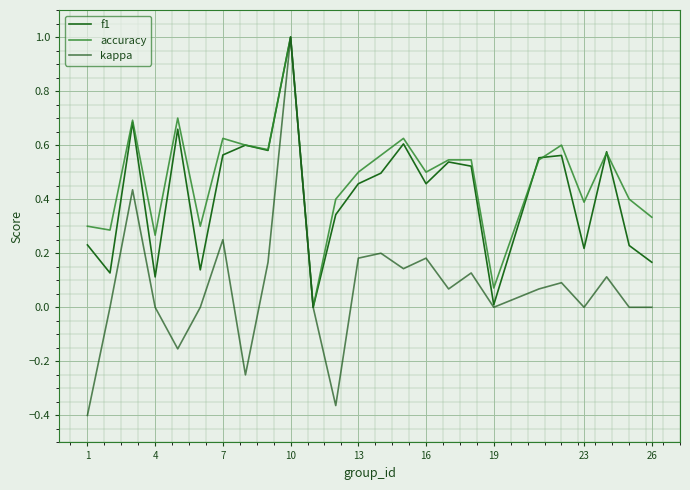

Reading left to right, what are all the values shown in this chart?

f1: 0.2	0.1	0.7	0.1	0.7	0.1	0.6	0.6	0.6	1.0	0.0	0.3	0.5	0.5	0.6	0.5	0.5	0.5	0.0	0.6	0.6	0.2	0.6	0.2	0.2
accuracy: 0.3	0.3	0.7	0.3	0.7	0.3	0.6	0.6	0.6	1.0	0.0	0.4	0.5	0.6	0.6	0.5	0.5	0.5	0.1	0.5	0.6	0.4	0.6	0.4	0.3
kappa: -0.4	0.0	0.4	0.0	-0.2	0.0	0.2	-0.2	0.2	1.0	0.0	-0.4	0.2	0.2	0.1	0.2	0.1	0.1	0.0	0.1	0.1	0.0	0.1	0.0	0.0